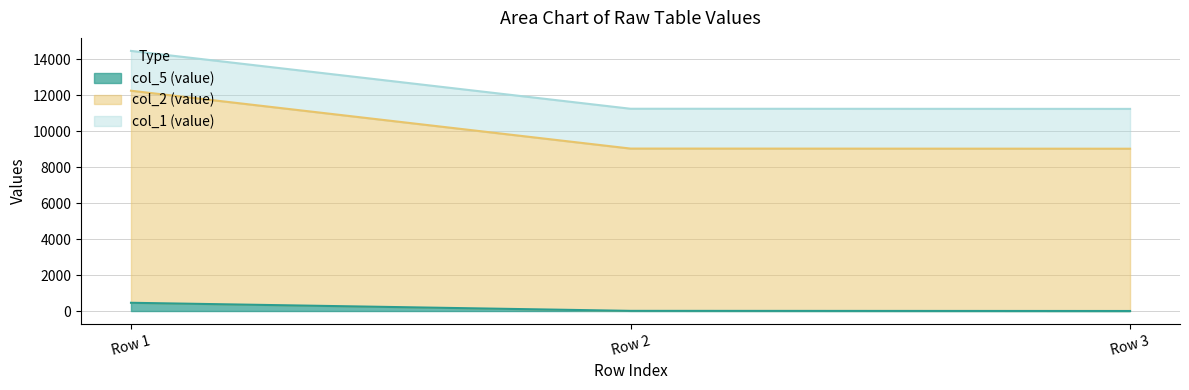

What is the difference between the maximum and second lowest values in the col_5 series?

449.4